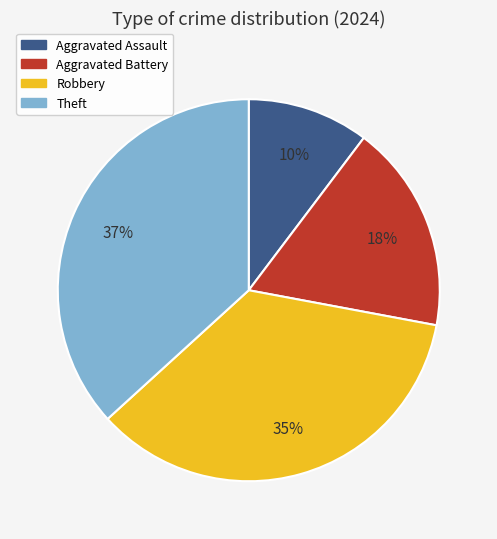

To the nearest percent, what portion does Aggravated Assault represent?

10%